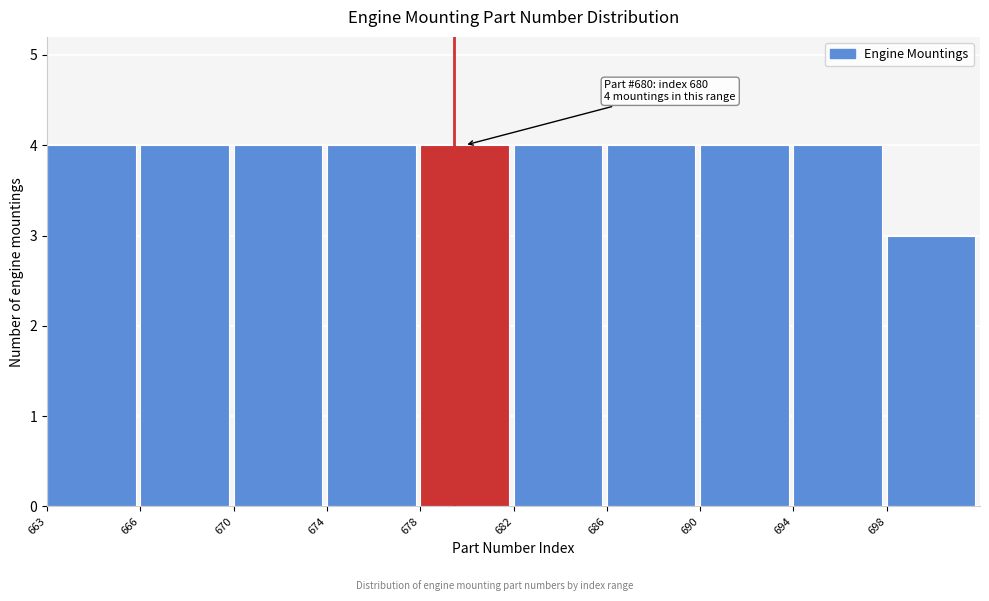

Reading left to right, extract all data points from this chart.

4	4	4	4	4	4	4	4	4	3